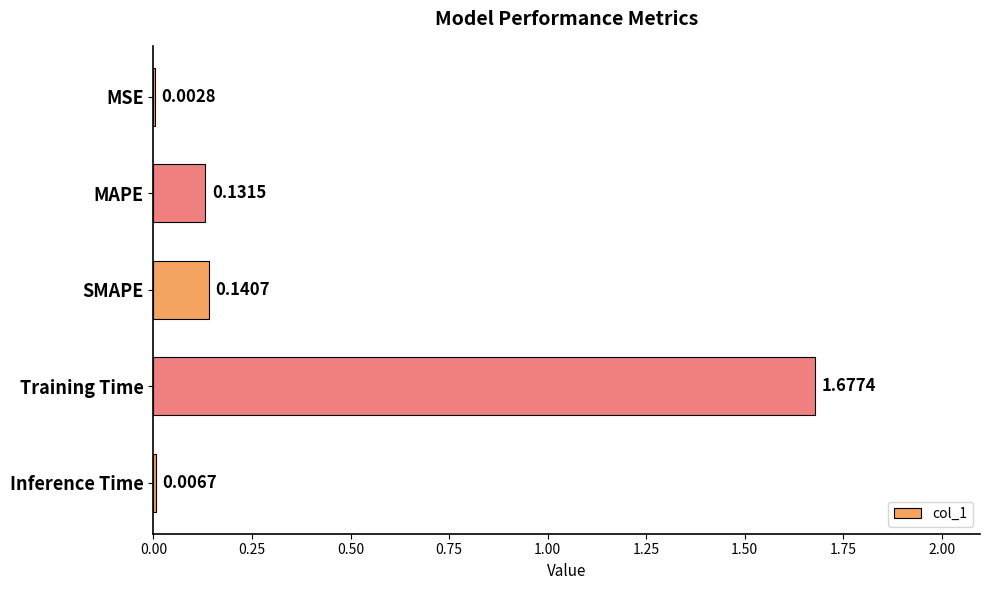

Where is the data nearest to the value 0?

MSE